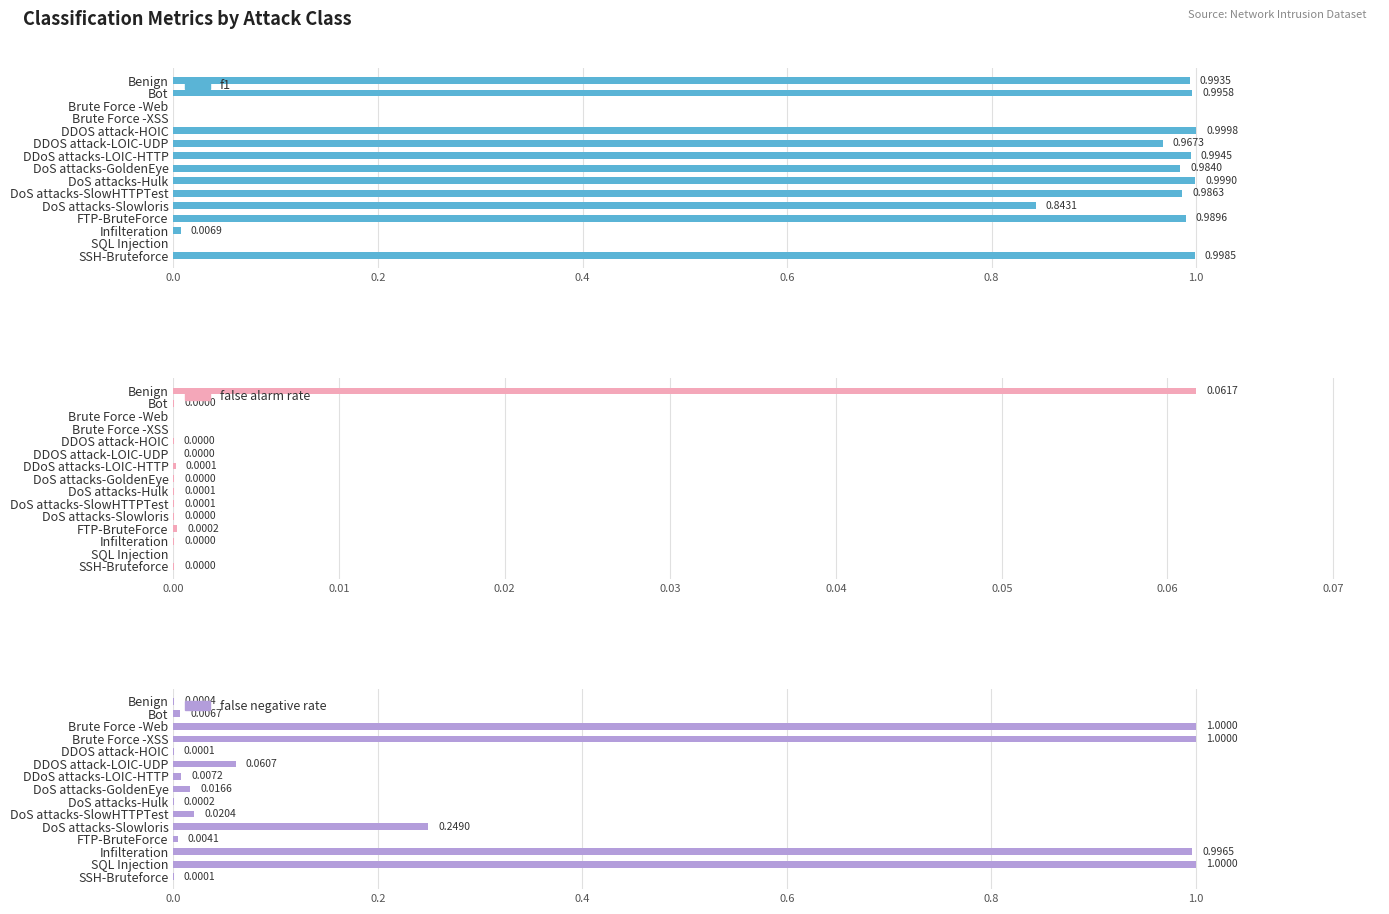

At how many categories does at least one series exceed 0?

15